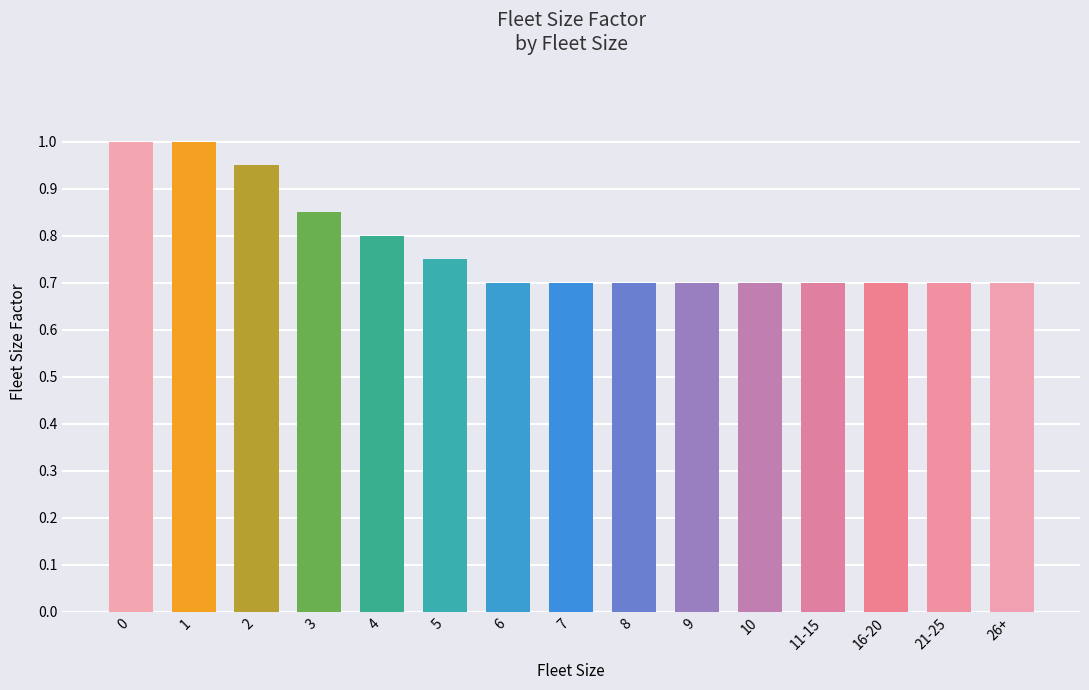

The value at 1 is 0.4. True or false?

False